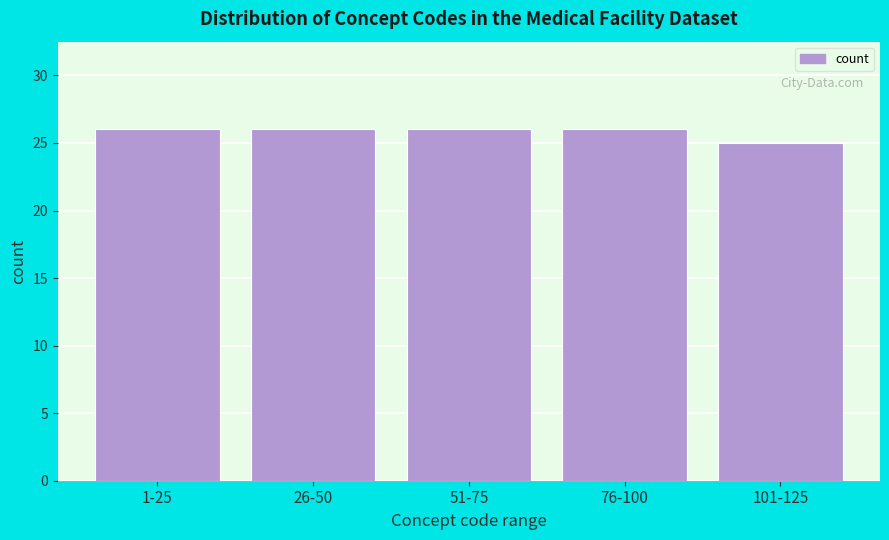

Reading left to right, transcribe all the data shown in this chart.

1-25=26	26-50=26	51-75=26	76-100=26	101-125=25